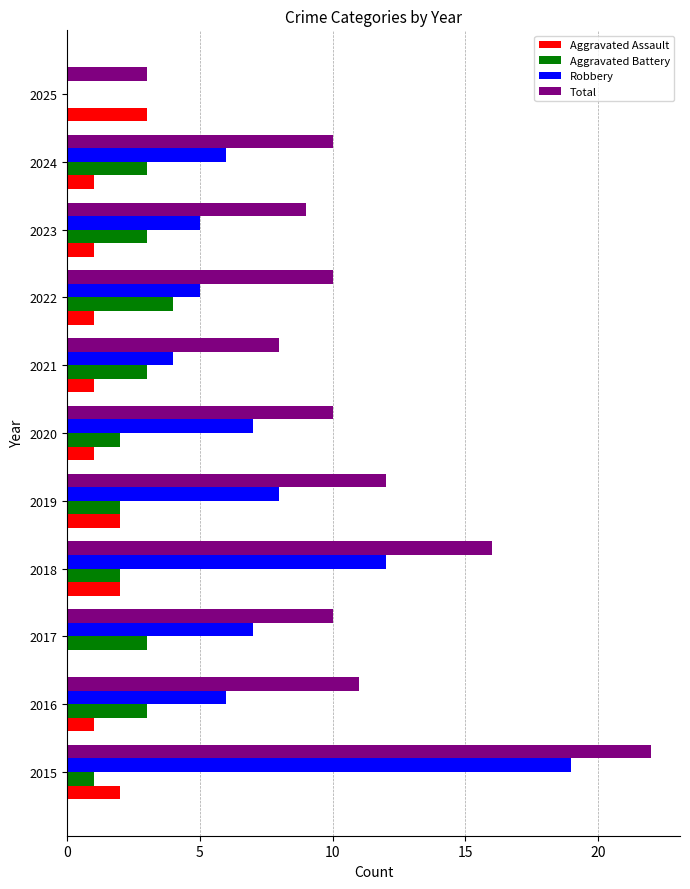

True or false: Robbery has a value of 19 at 2015.

True